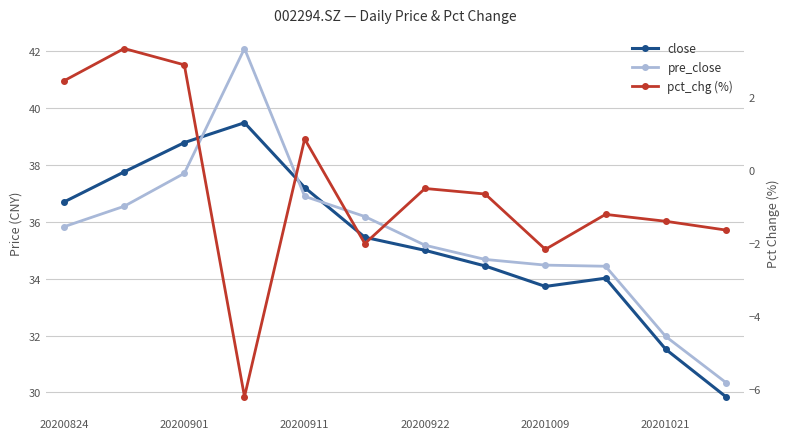

At which label is close closest to 34?

9